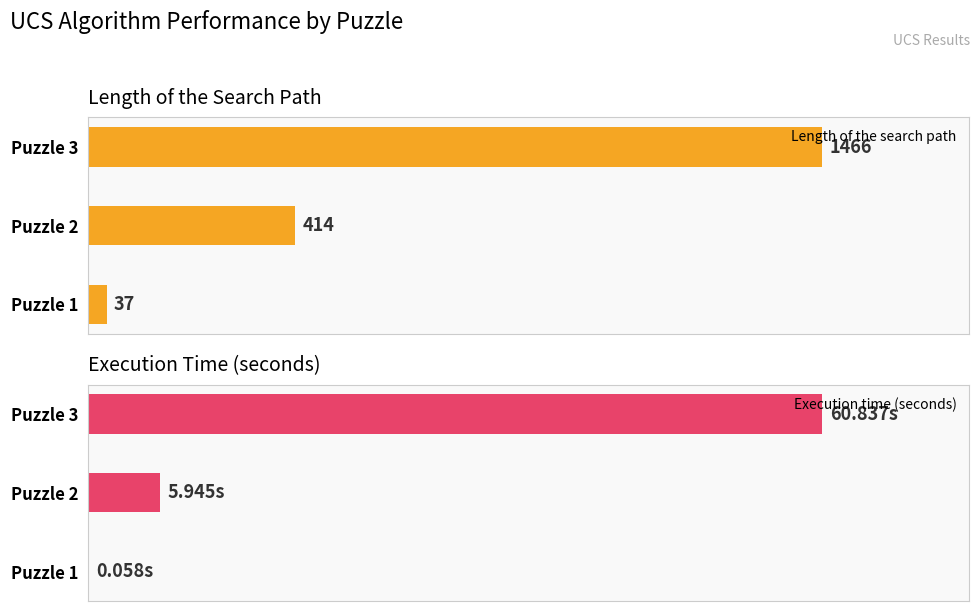

Rank the series at Puzzle 2 from lowest to highest value.

Execution time (seconds), Length of the search path